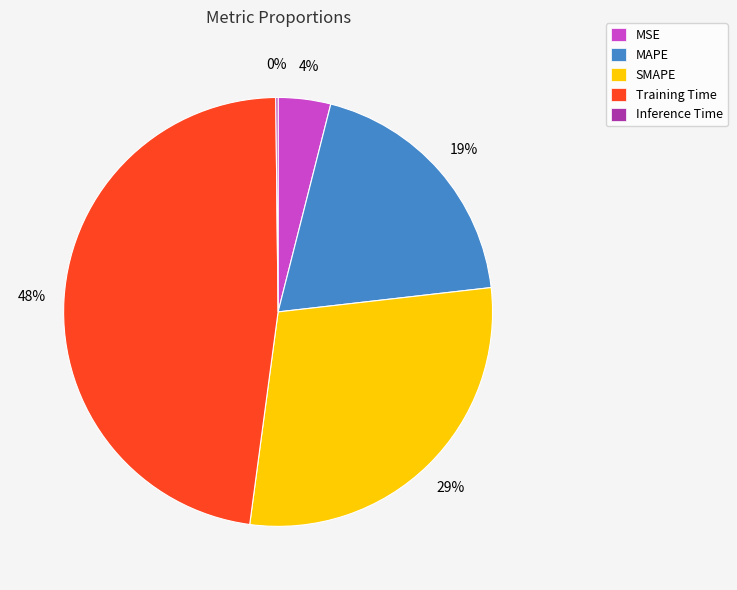

Which slice is the largest?

Training Time